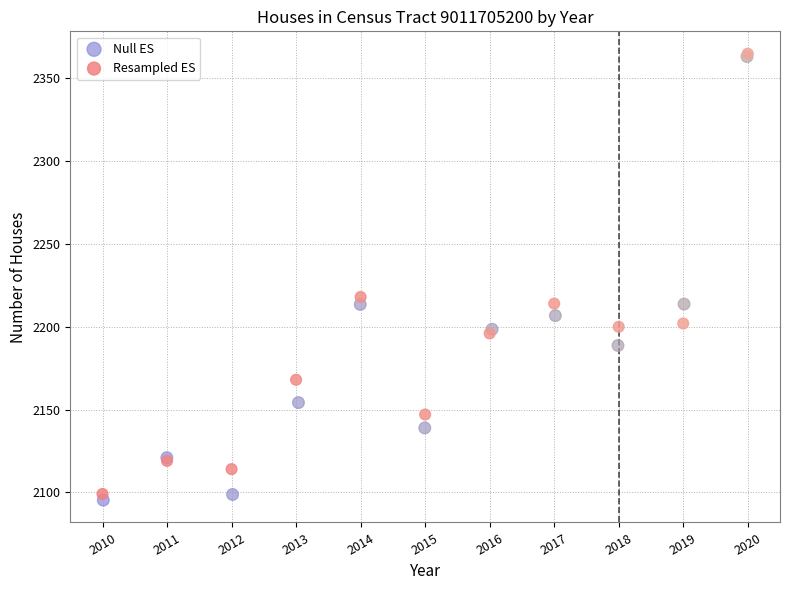

Which series has the widest spread of Y values?

Null ES